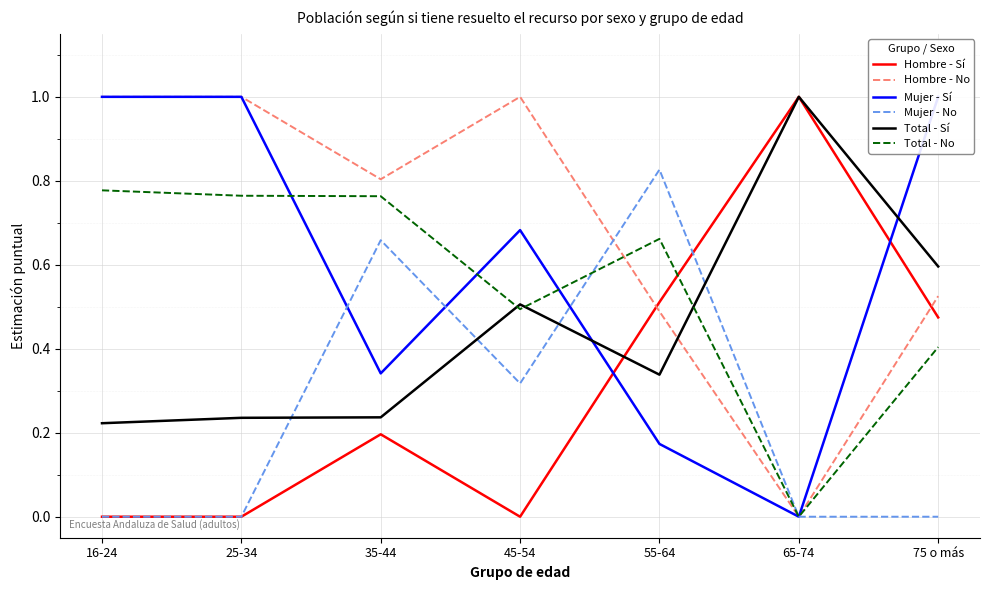

Between which two adjacent categories do Hombre - Sí and Mujer - No first intersect?

55-64 and 65-74